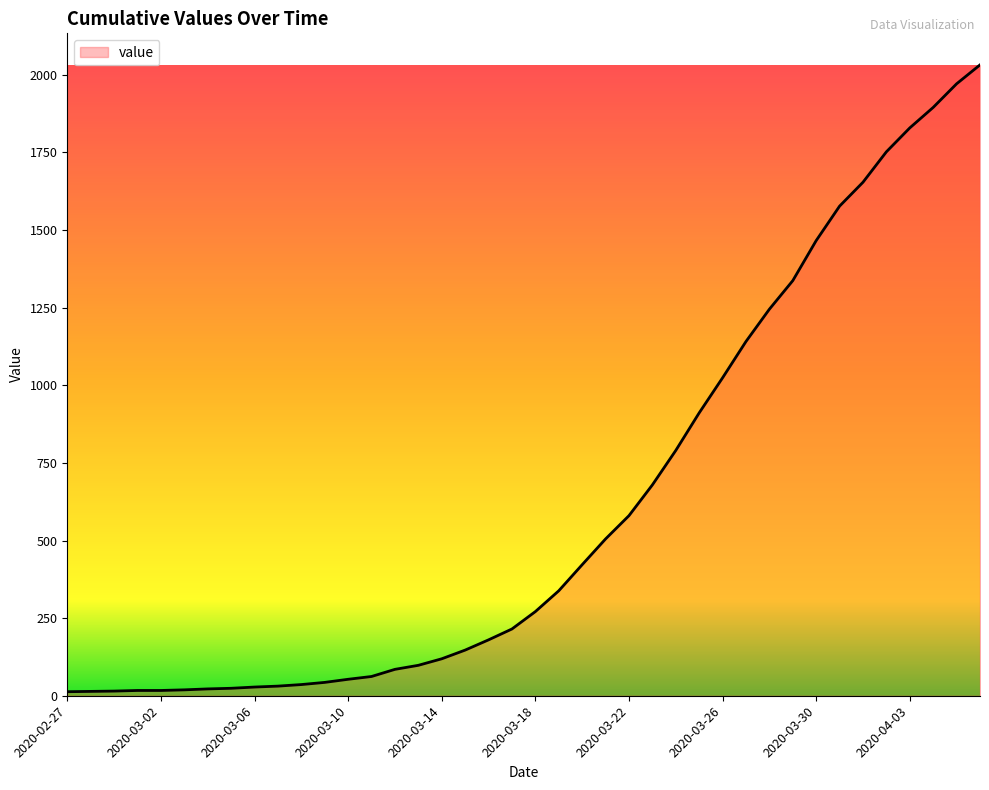

What is the difference between the maximum and minimum values?

2019